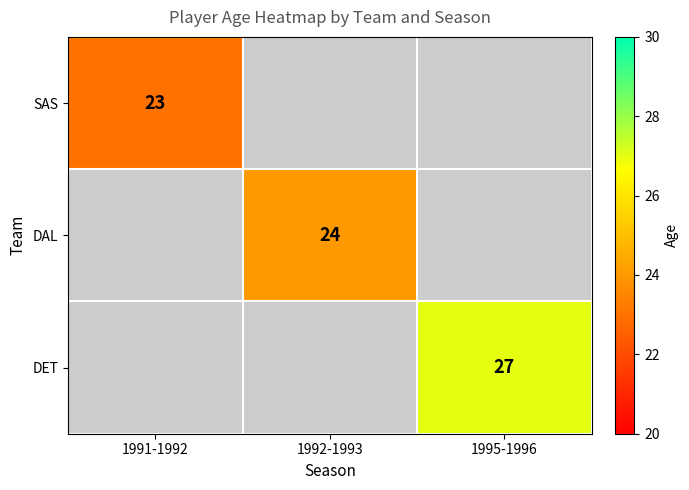

The SAS series shows 23 at 1991-1992. True or false?

True